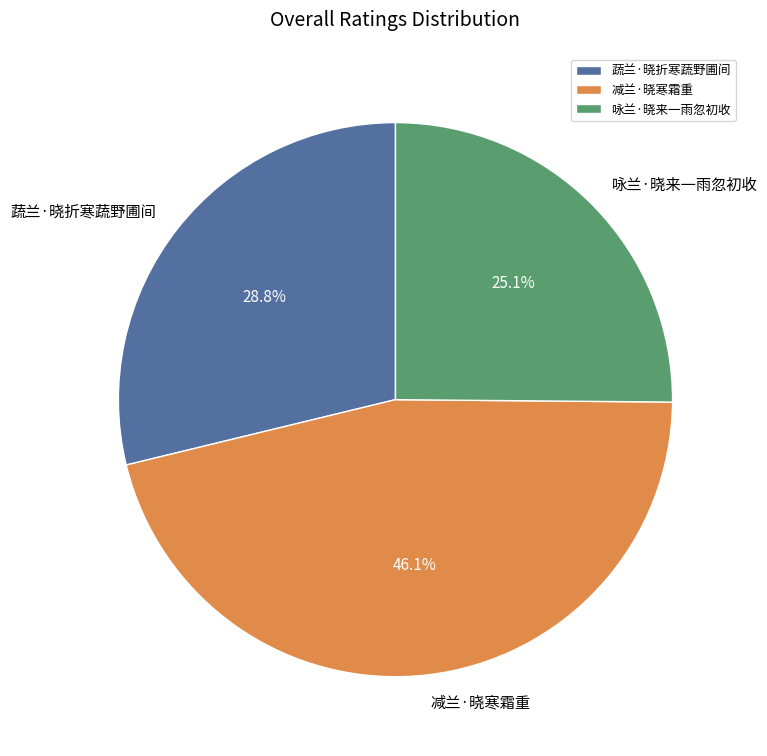

Is there a majority slice in this chart?

No